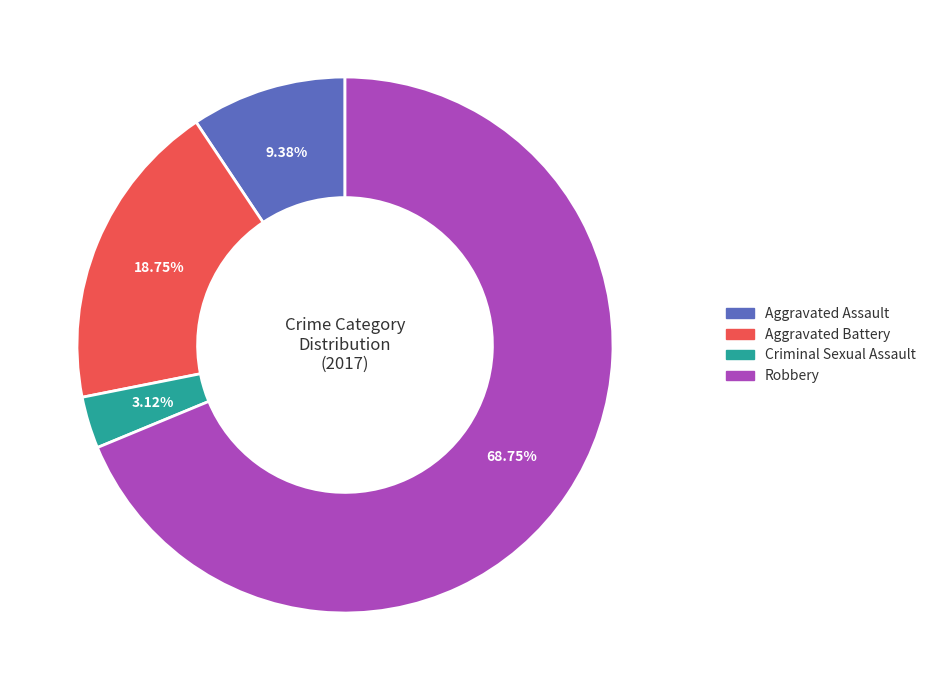

To the nearest percent, what is the average slice percentage?

25%